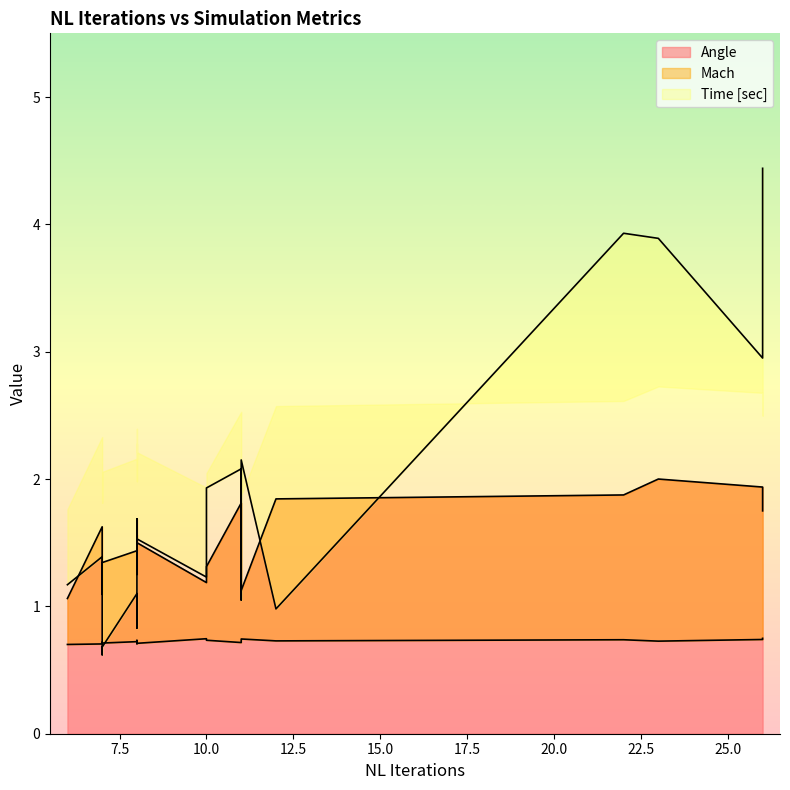

Which series has the largest range (max minus min)?

Time [sec]